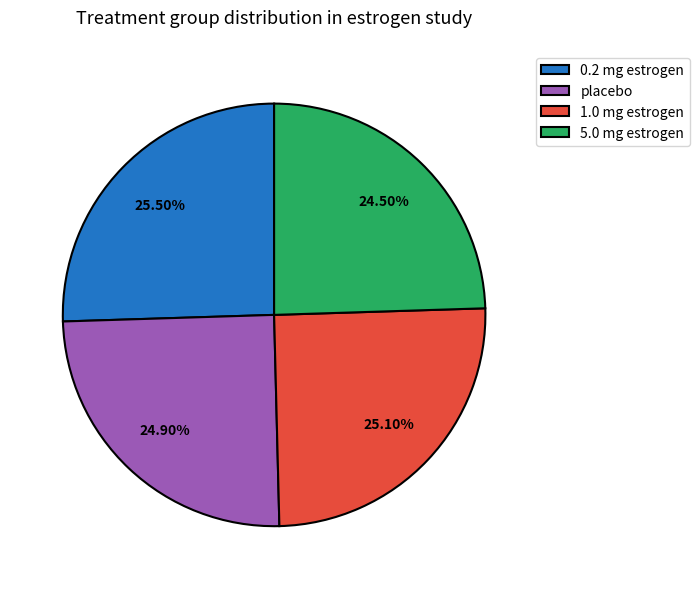

Is 1.0 mg estrogen the majority of the pie?

No